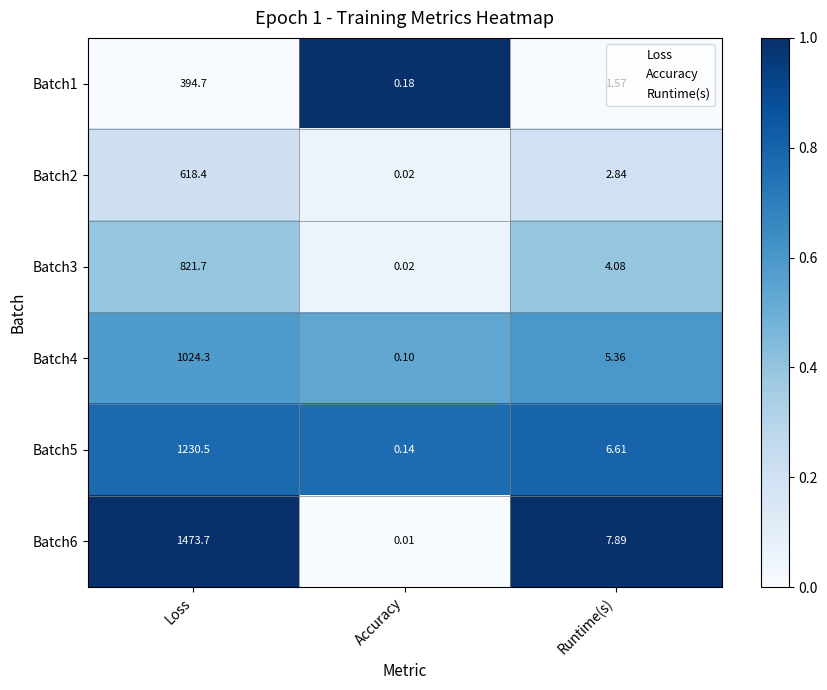

How many data points does each series have?

3